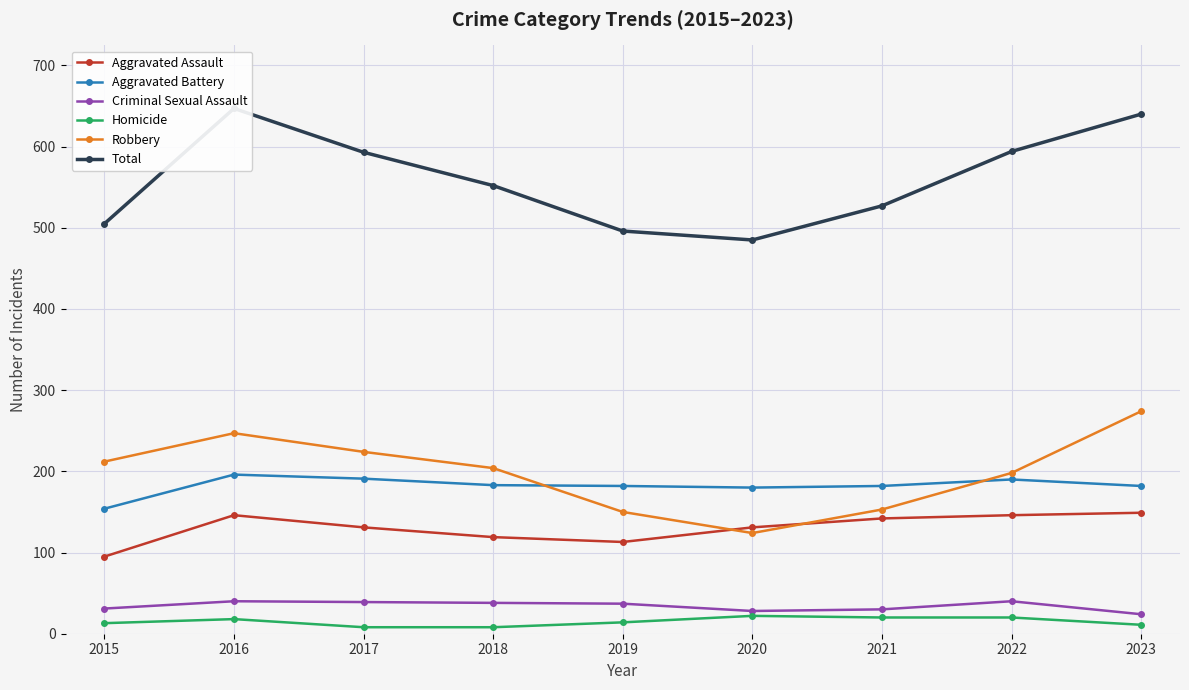

The Aggravated Assault series shows 87 at 2023. True or false?

False